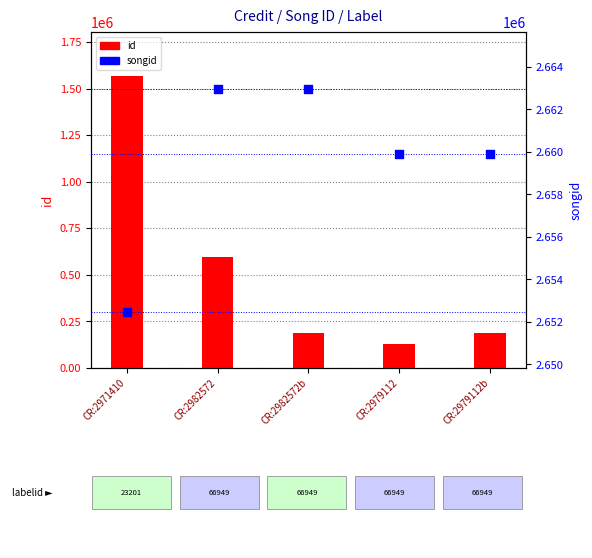

At how many categories does at least one series exceed 1472743?

5